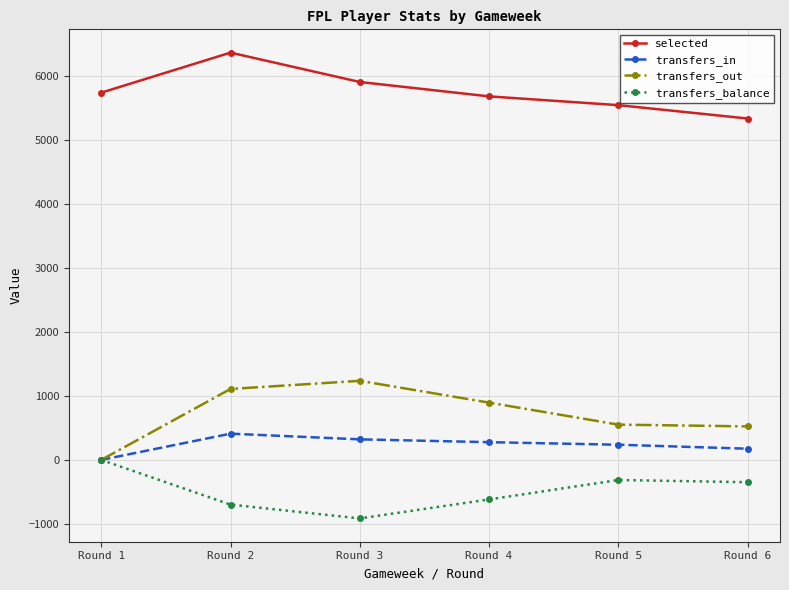

Rank the series by their maximum value, from lowest to highest.

transfers_balance, transfers_in, transfers_out, selected